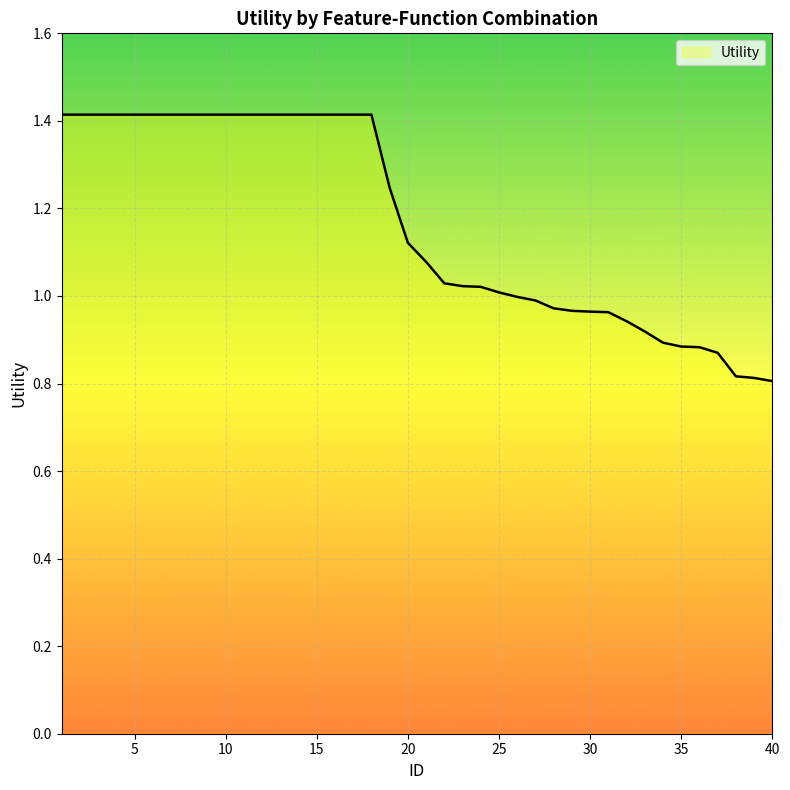

What is the sum of all values?

46.7